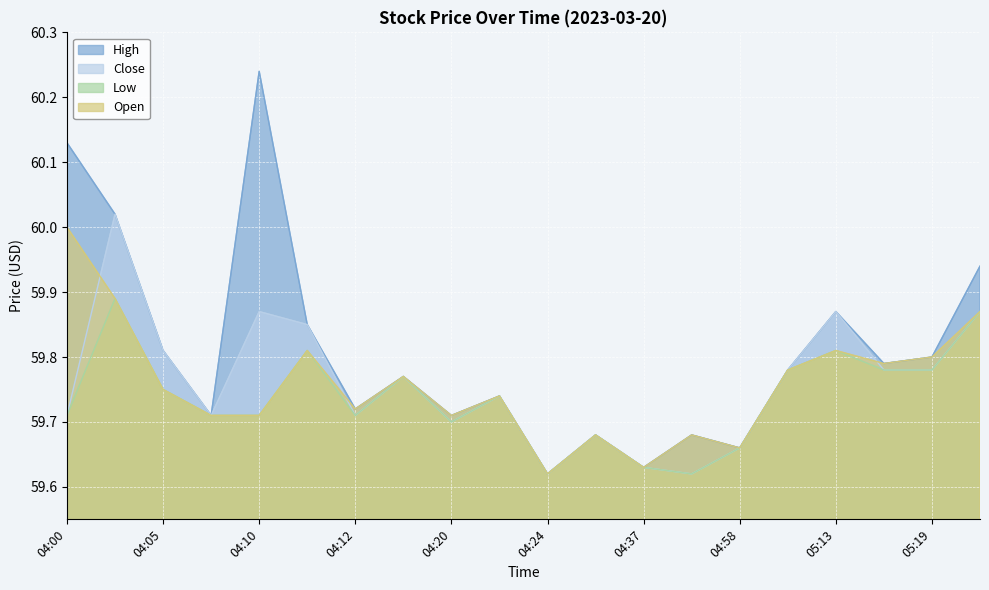

At how many categories does at least one series exceed 60?

3